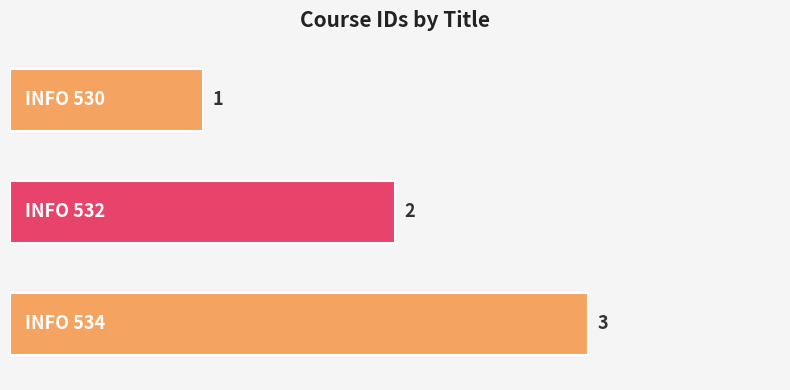

What is the value of the 3rd bar from the top?

3